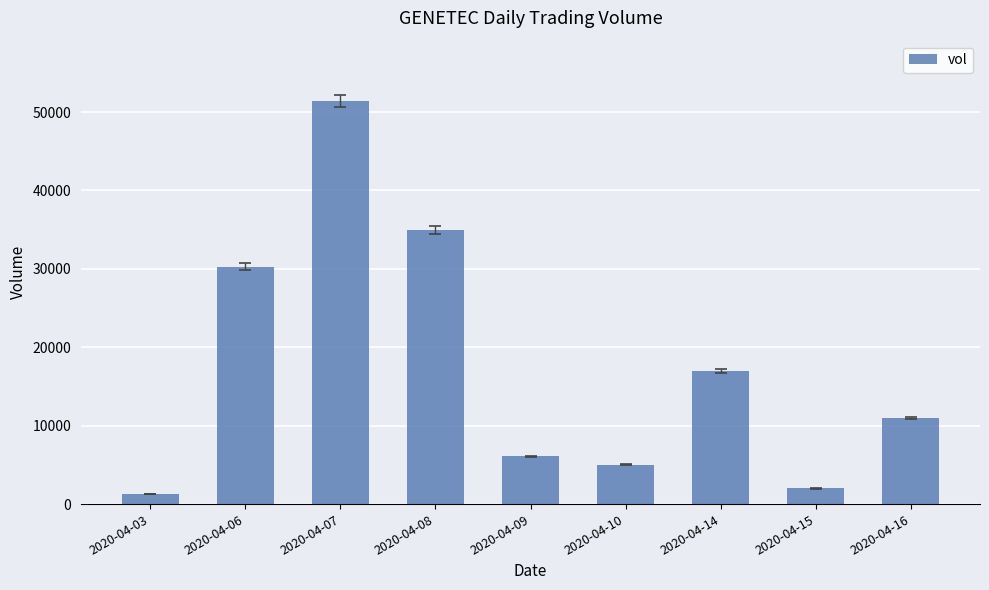

How many values are below 11000?

4